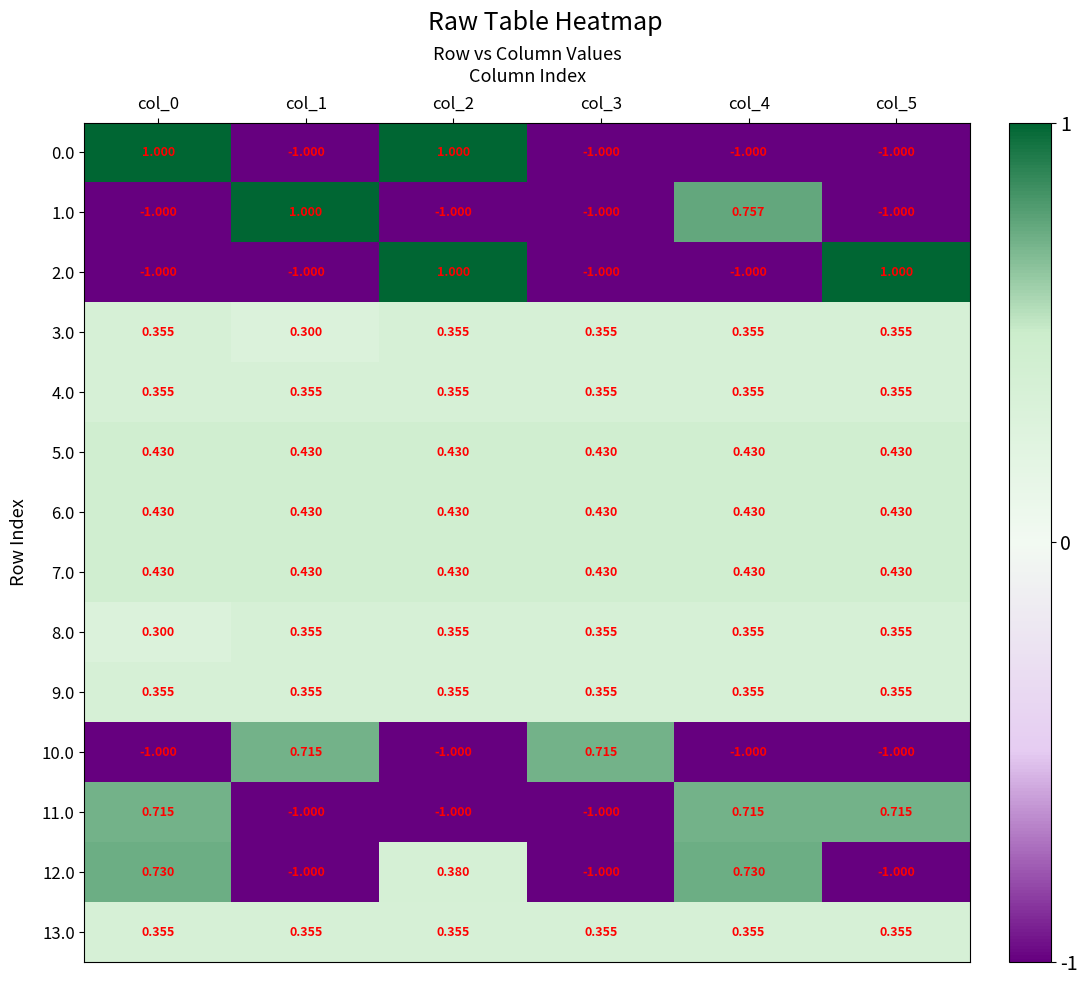

Is the value of 12.0 at col_0 greater than the value of 3.0 at col_5?

Yes